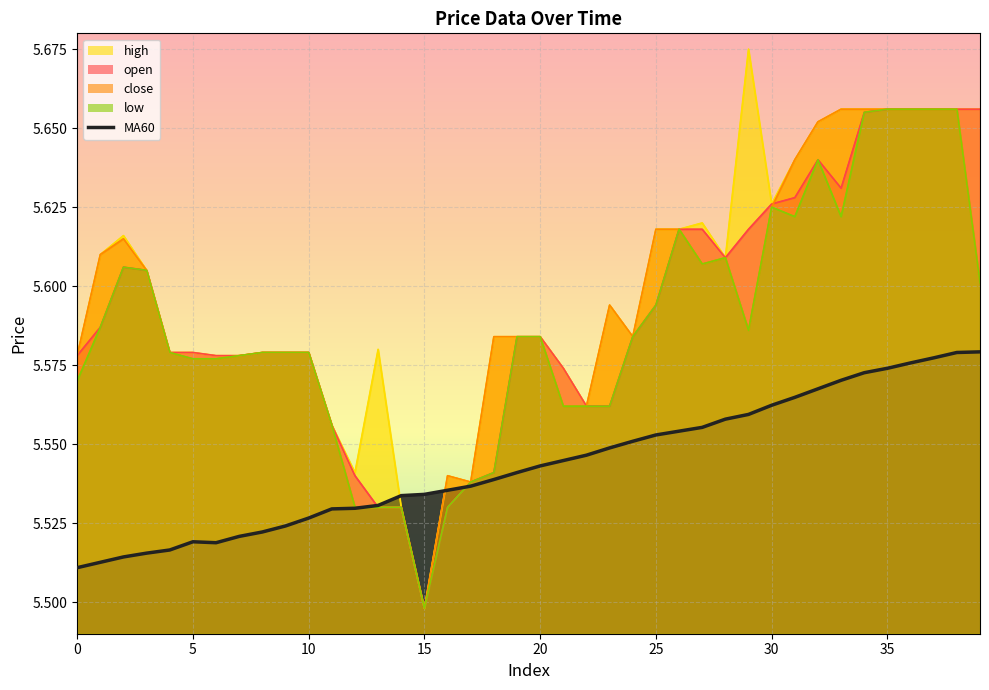

What is the value of the 21st point from the left?

5.5